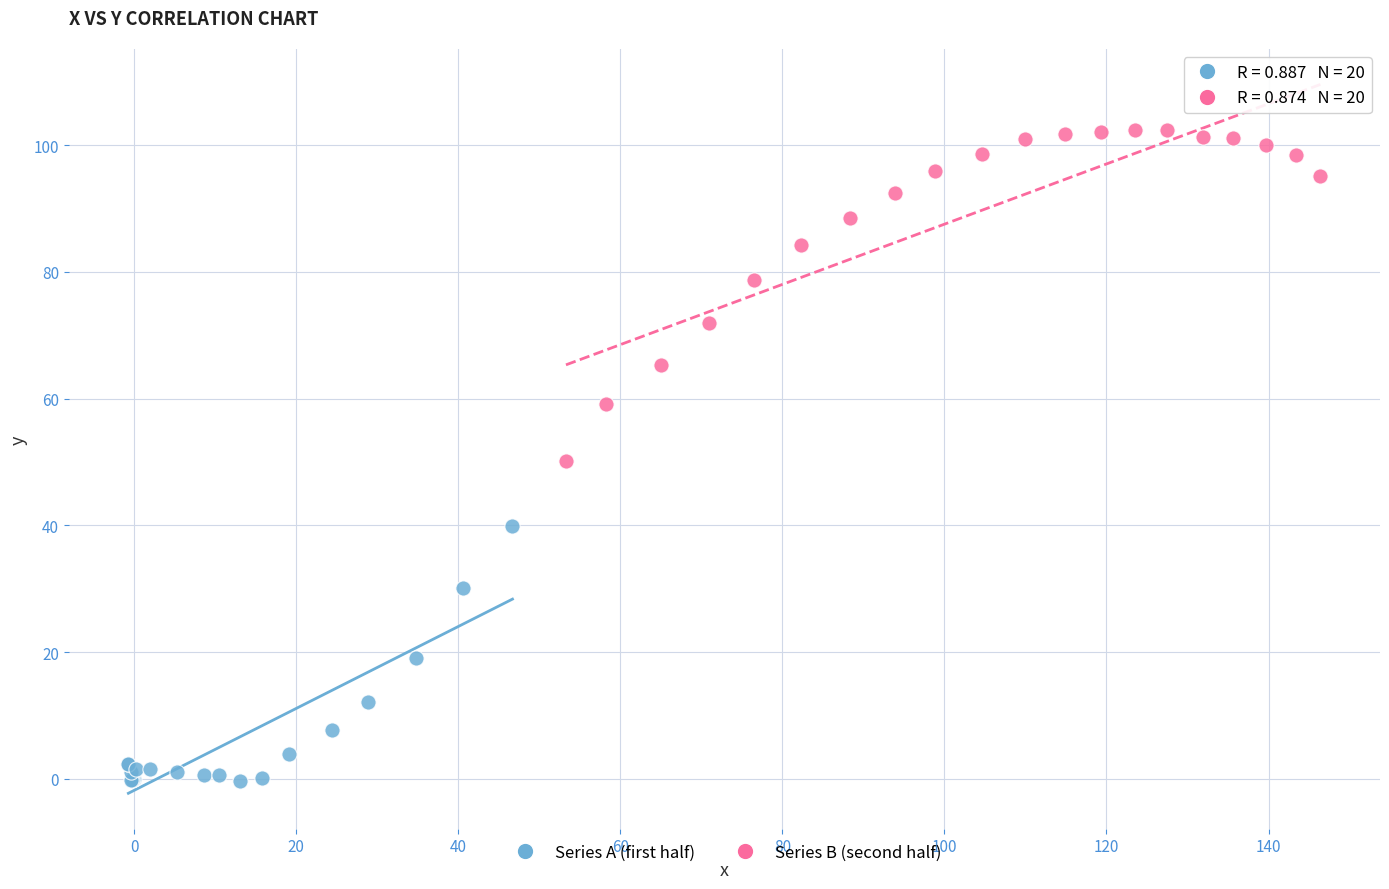

Which series has the widest spread of Y values?

Series B (second half)